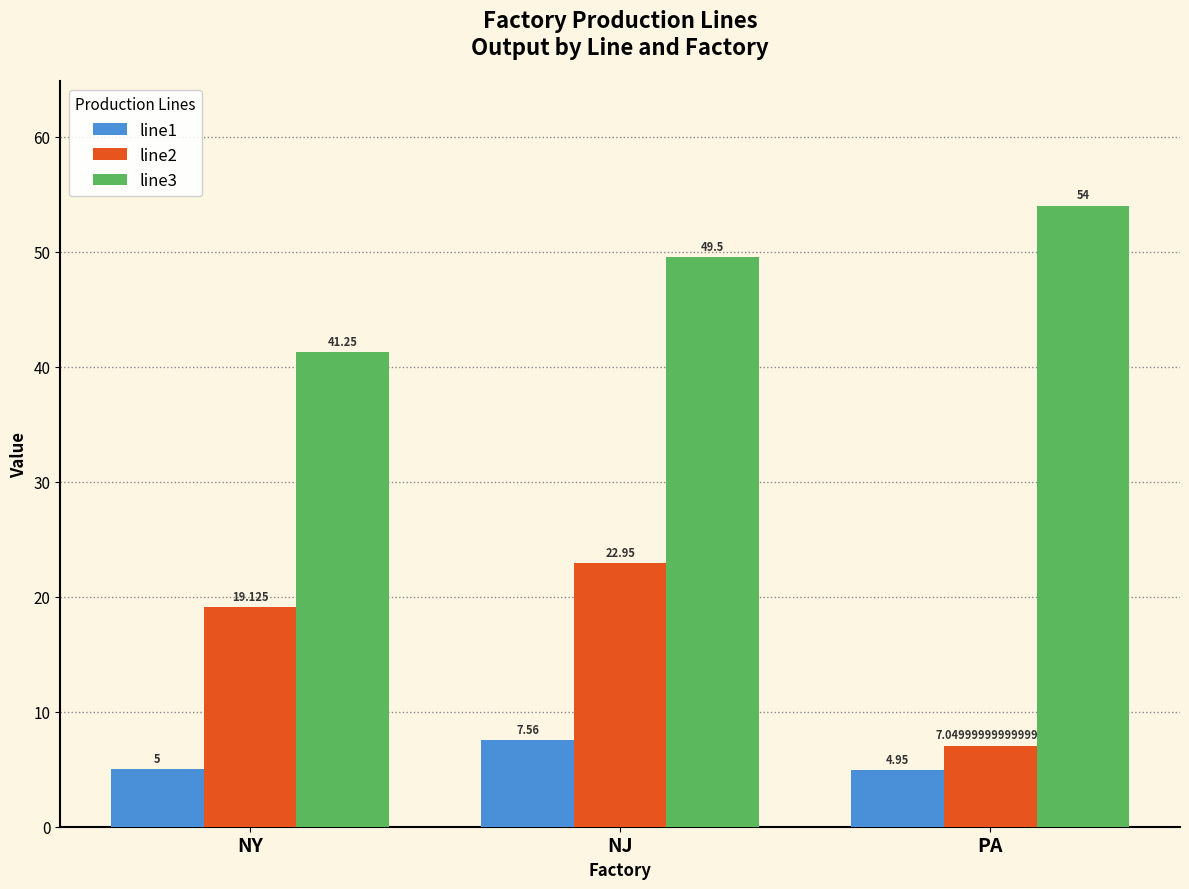

What is the minimum value shown in the chart?

5.0